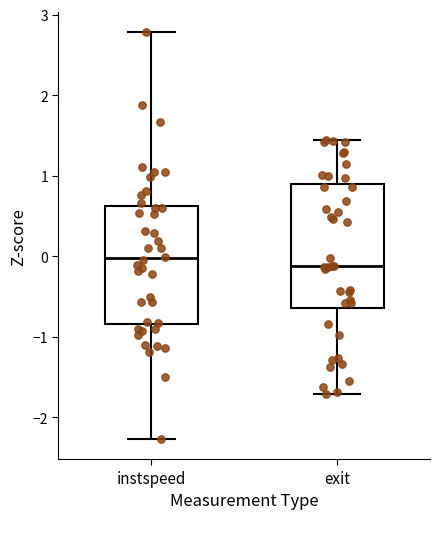

Where does the upper whisker of the box for instspeed end on the y-axis? The values are not printed on the chart, so give them approximately, as read against the axis.

2.8